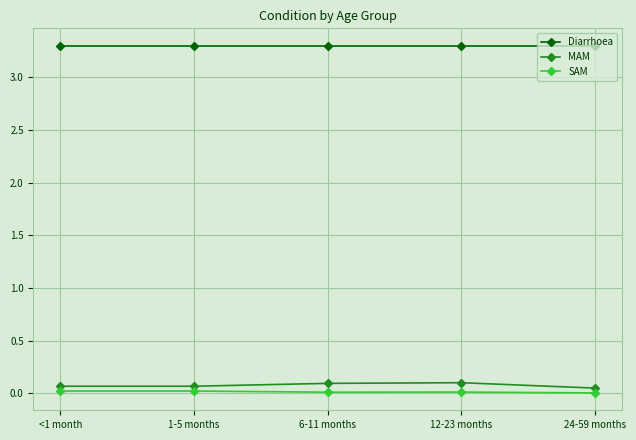

What is the spread (max minus min) of values at 6-11 months?

3.3